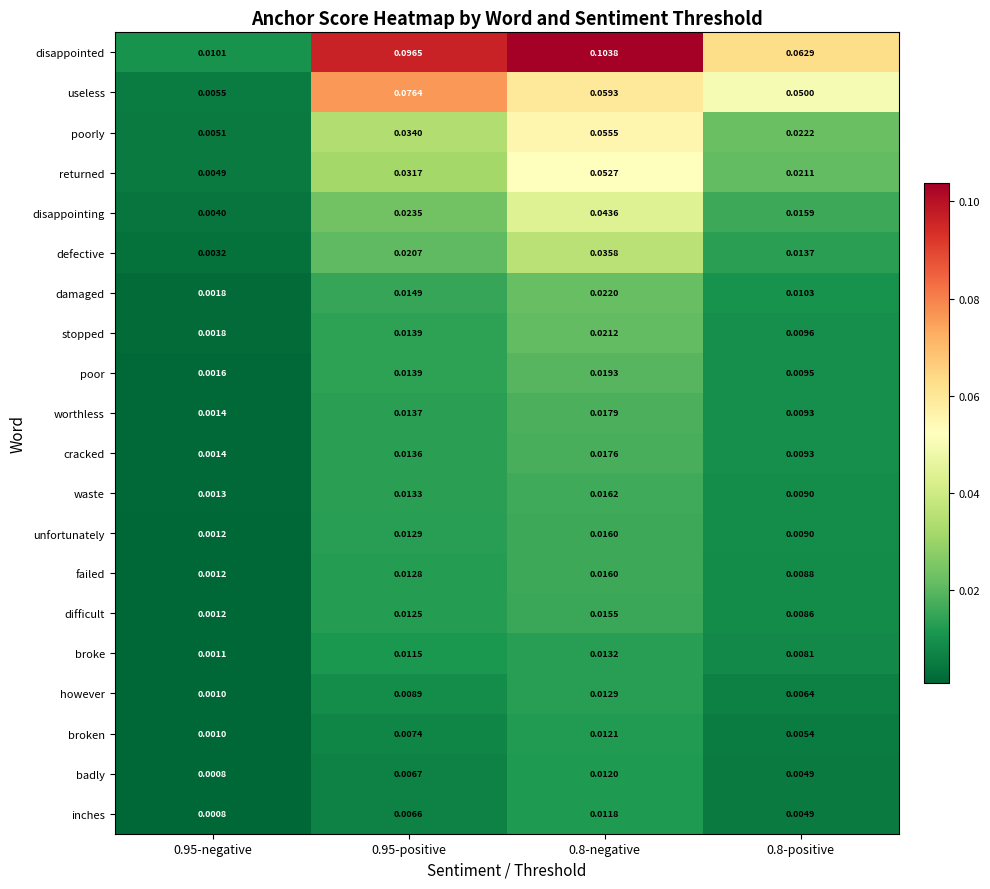

Between 0.95-positive and 0.8-positive, which series saw the biggest shift?

disappointed